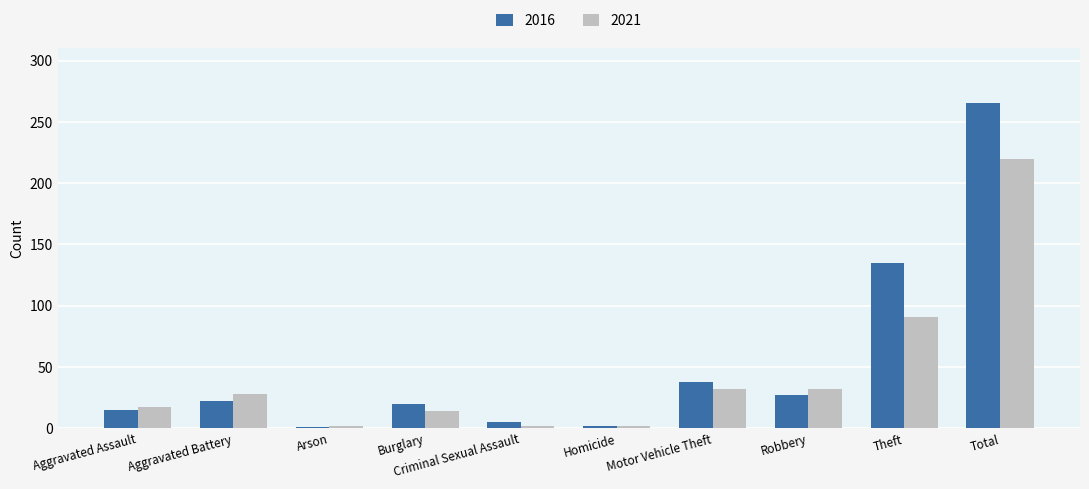

What is the value of the 2016 bar at the 7th from the left?

38